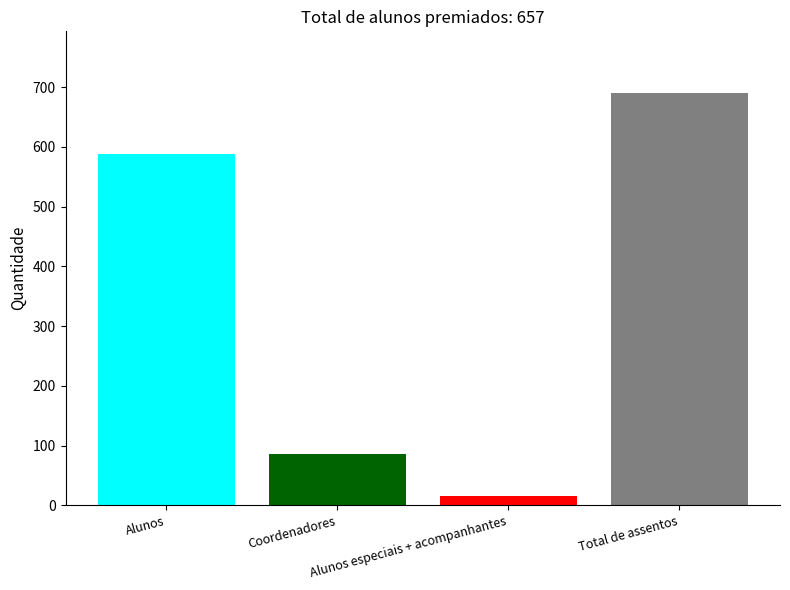

What position from the left is Coordenadores?

2